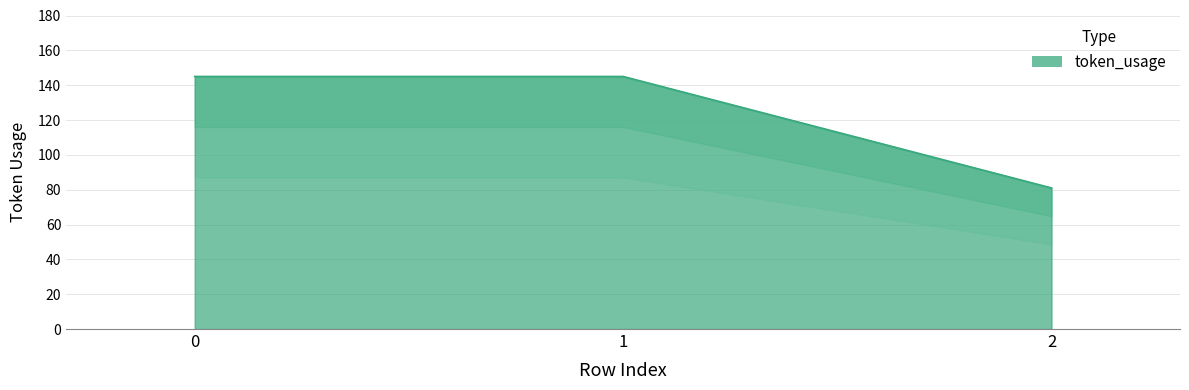

Reading left to right, list all the values displayed in this chart.

145	145	81